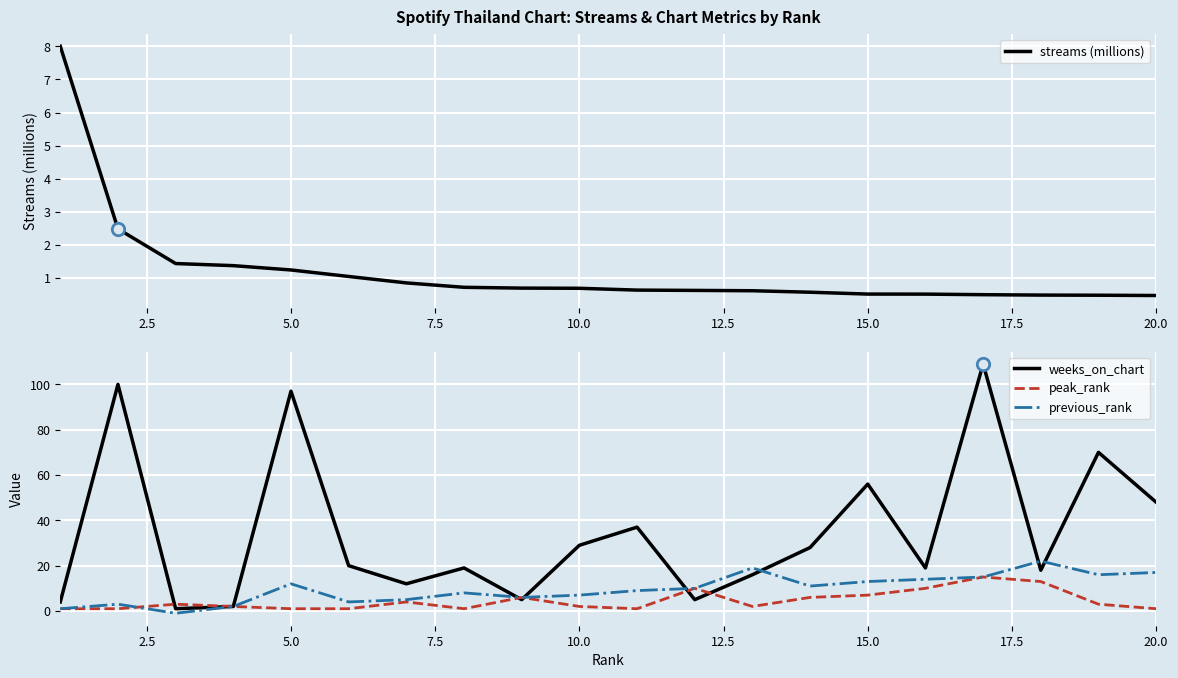

Which series contains the highest Y value?

weeks_on_chart